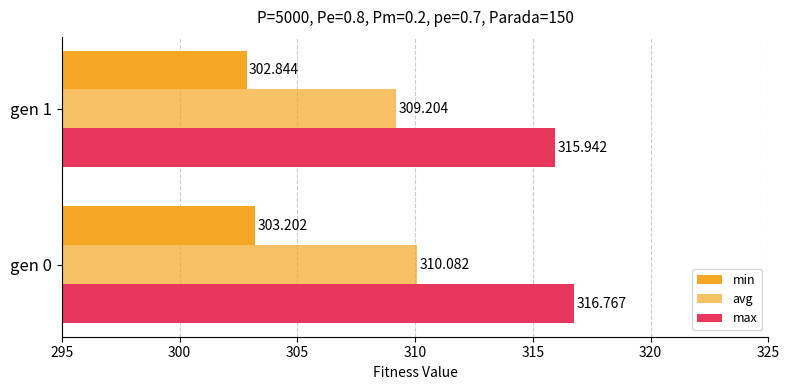

How many data points does each series have?

2